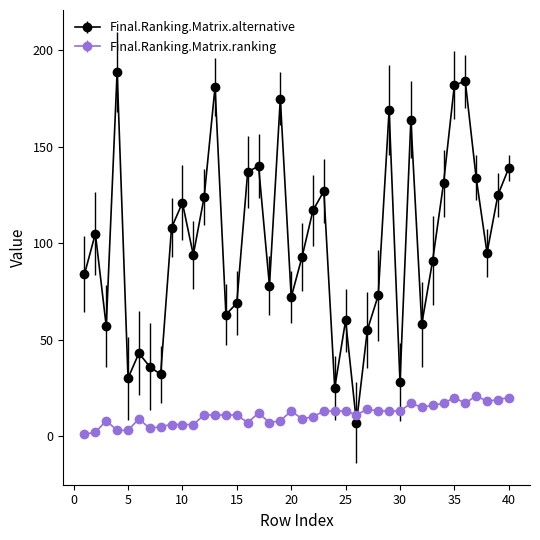

How many distinct data groups are displayed?

2